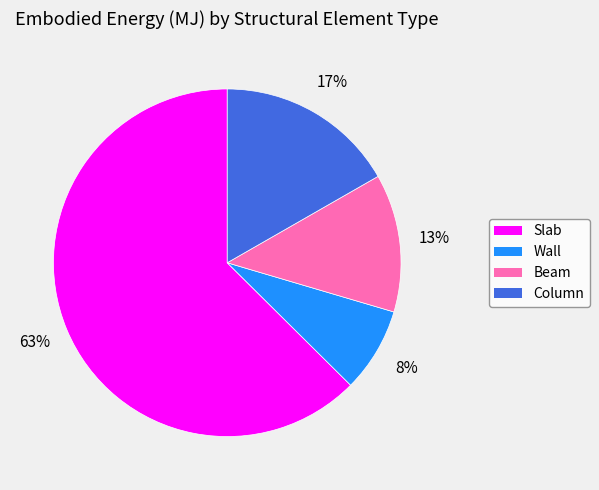

True or false: Slab accounts for 63% of the total.

True